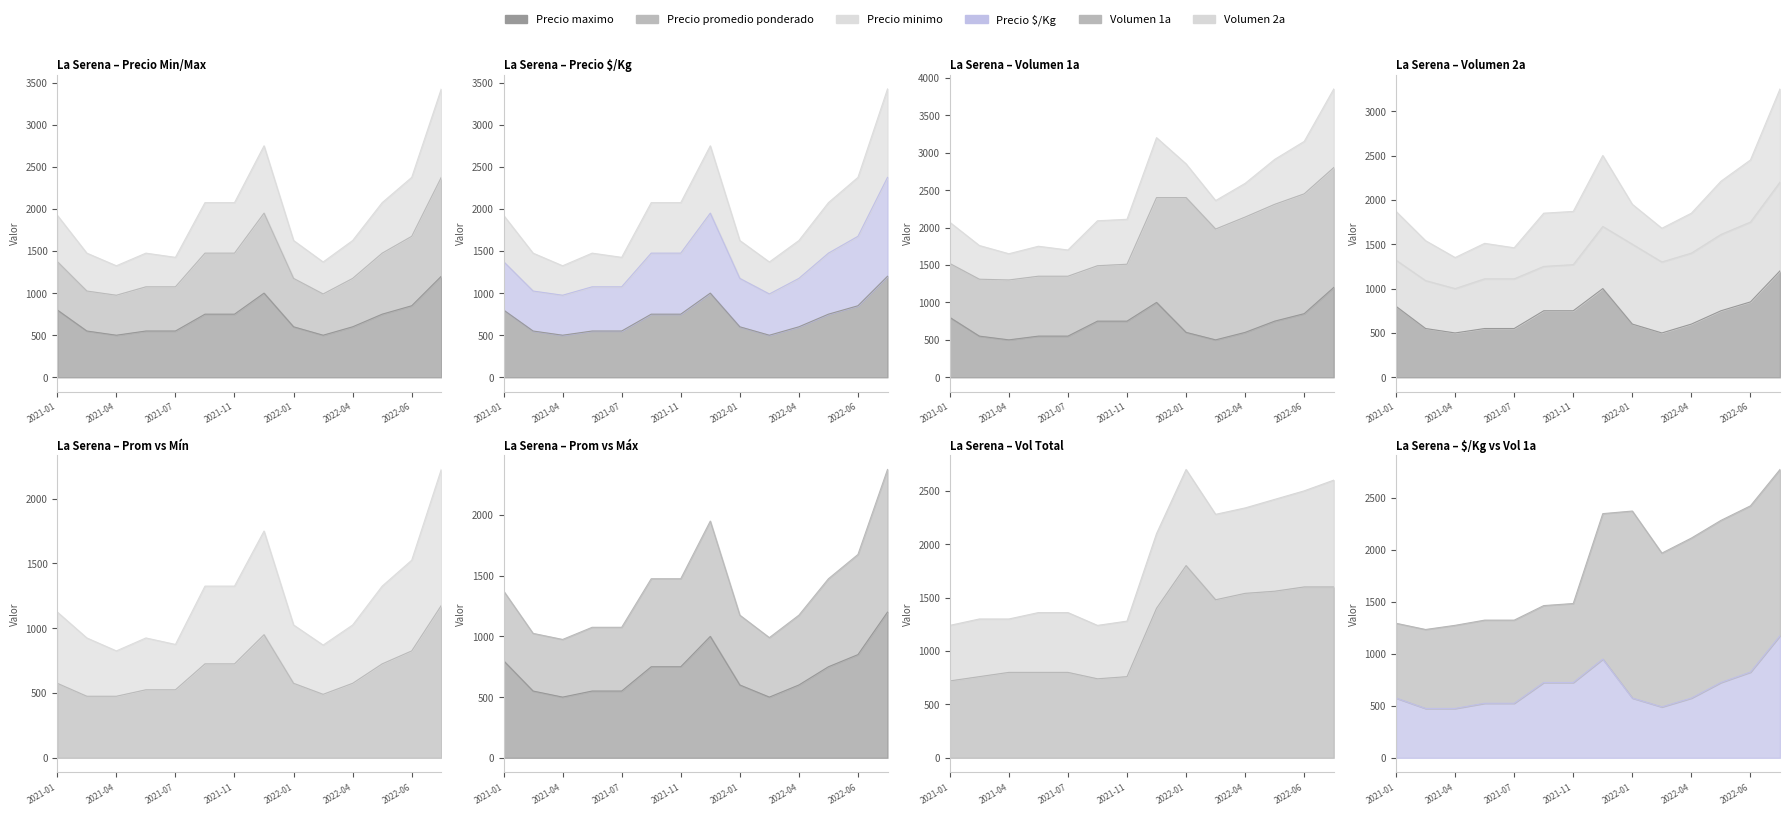

True or false: Precio maximo has a value of 750 at 2021-10.

True